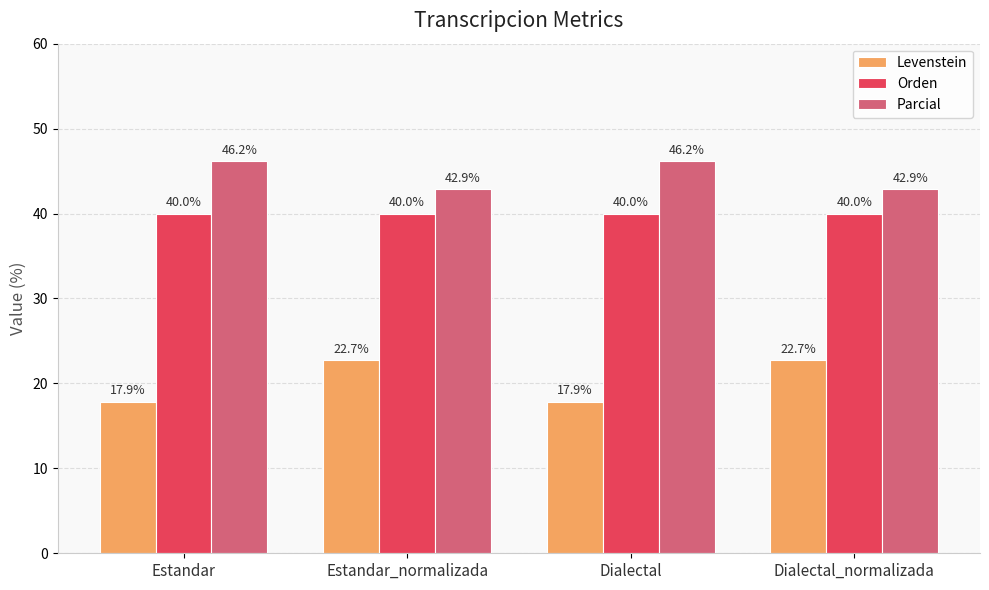

The value of Orden at Dialectal is 40.0. True or false?

True